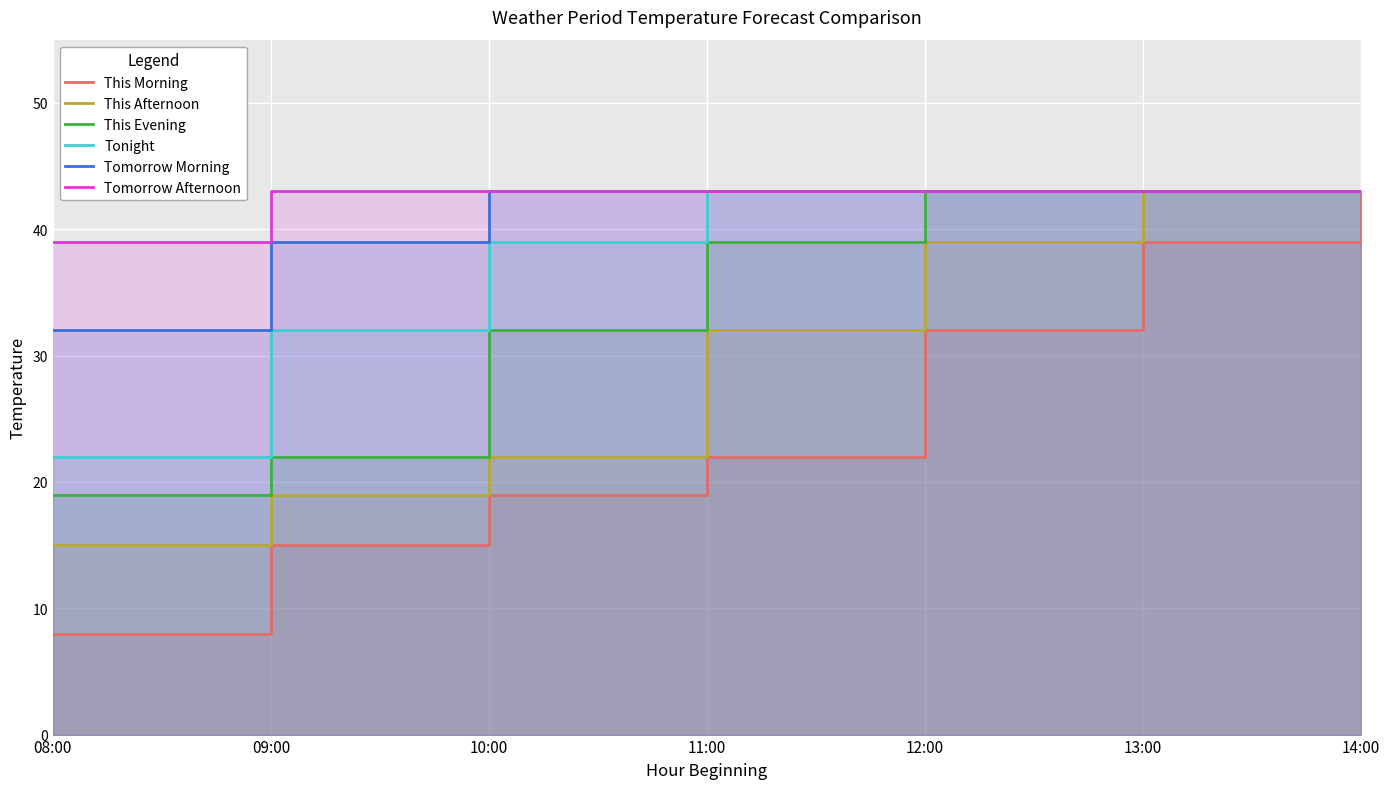

Is it true that Tomorrow Afternoon equals 39 at 08:00?

True